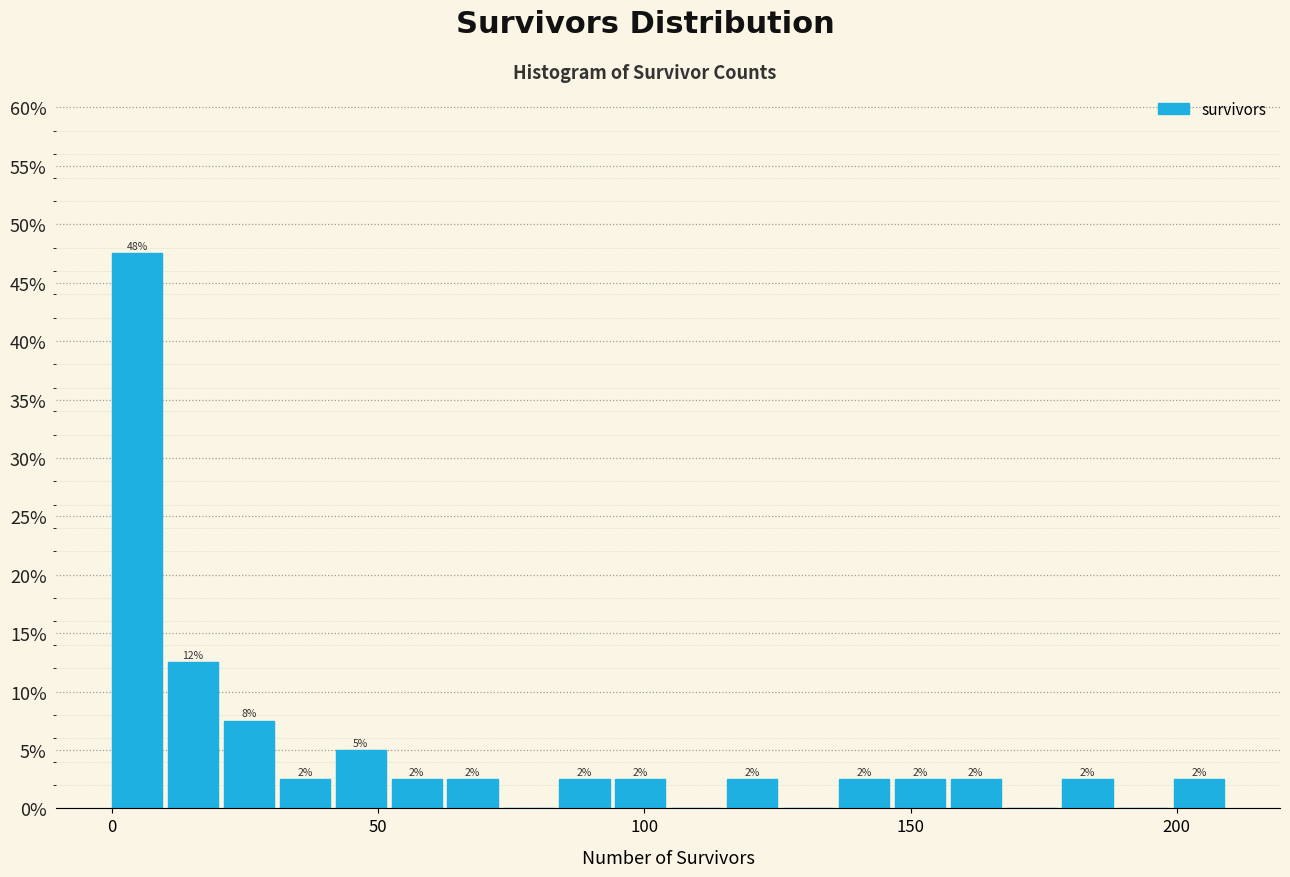

Read against the x-axis, roughly where is the centre of the tallest bar?

5